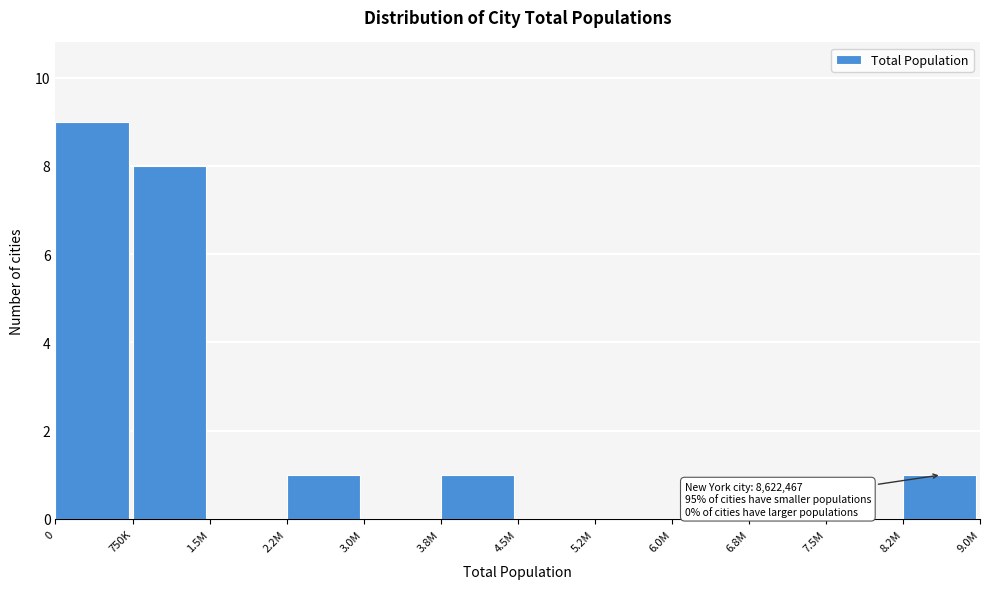

Reading left to right, extract all data points from this chart.

0=9	750K=8	1.5M=0	2.2M=1	3.0M=0	3.8M=1	4.5M=0	5.2M=0	6.0M=0	6.8M=0	7.5M=0	8.2M=1